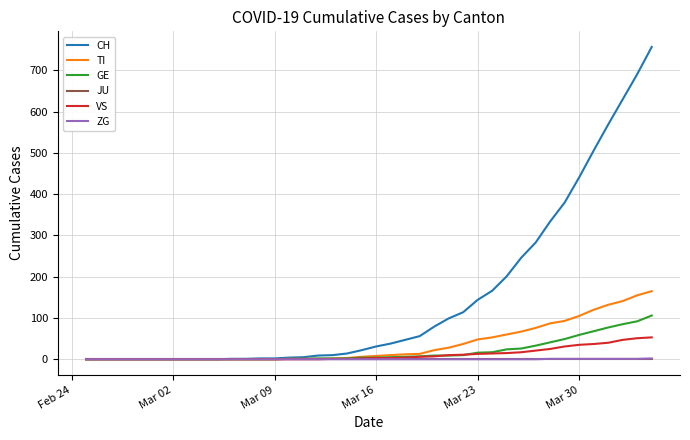

True or false: CH and VS intersect in this chart.

False